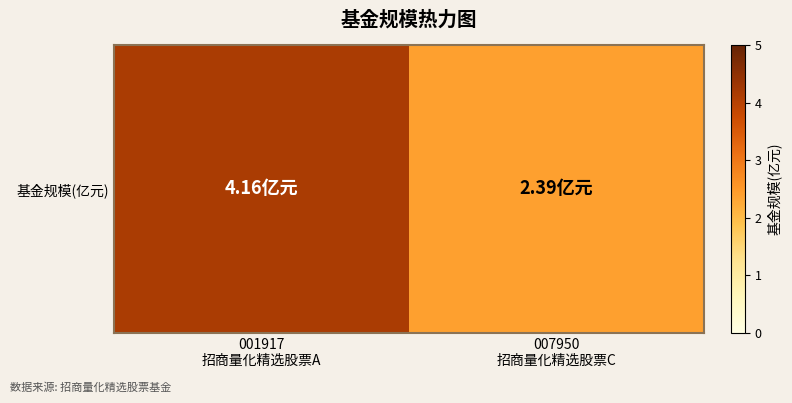

Rank the categories by value from highest to lowest.

001917
招商量化精选股票A, 007950
招商量化精选股票C